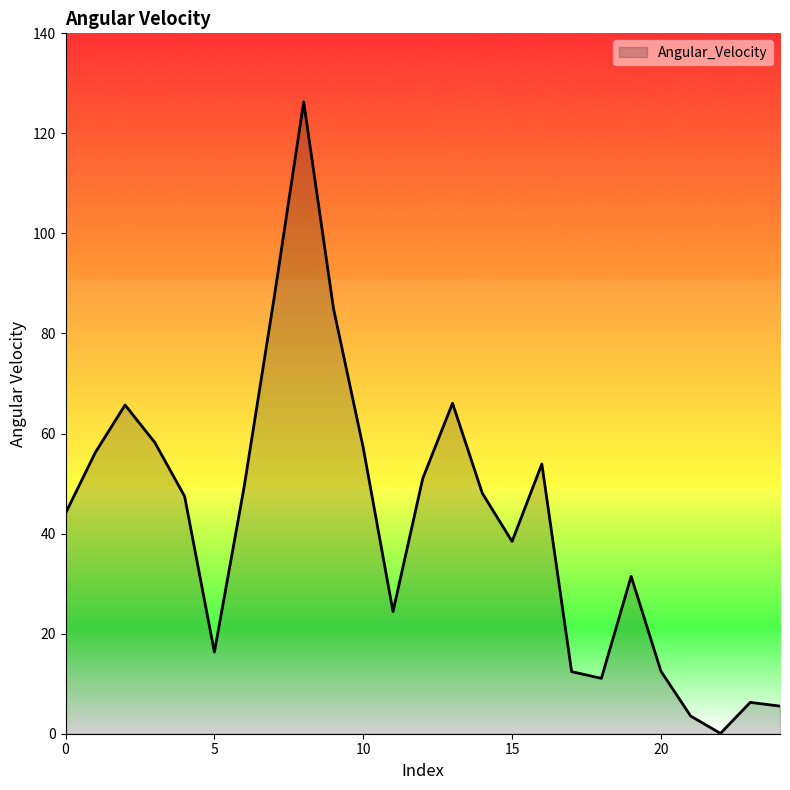

What is the difference between the maximum and minimum values?

126.2